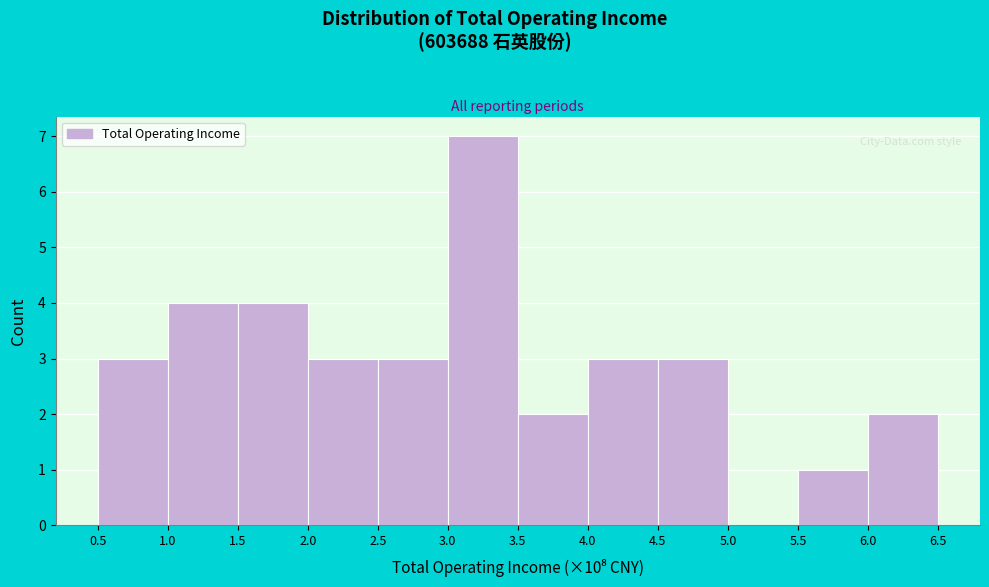

Reading left to right, list every bar in this chart as the range it spans on the x-axis followed by its height. The values are not printed on the chart, so give them approximately, as read against the axis.

0.5 to 1.0: 3
1.0 to 1.5: 4
1.5 to 2.0: 4
2.0 to 2.5: 3
2.5 to 3.0: 3
3.0 to 3.5: 7
3.5 to 4.0: 2
4.0 to 4.5: 3
4.5 to 5.0: 3
5.0 to 5.5: 0
5.5 to 6.0: 1
6.0 to 6.5: 2